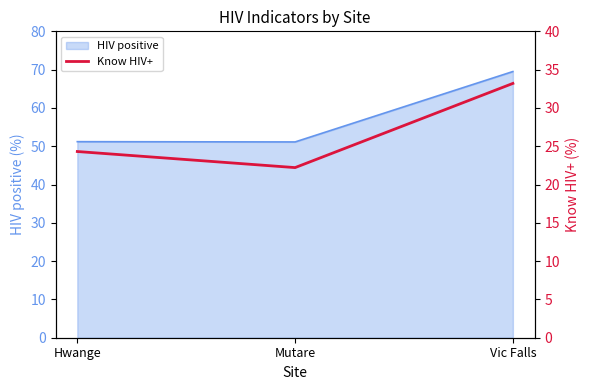

Count the number of categories in the chart.

3